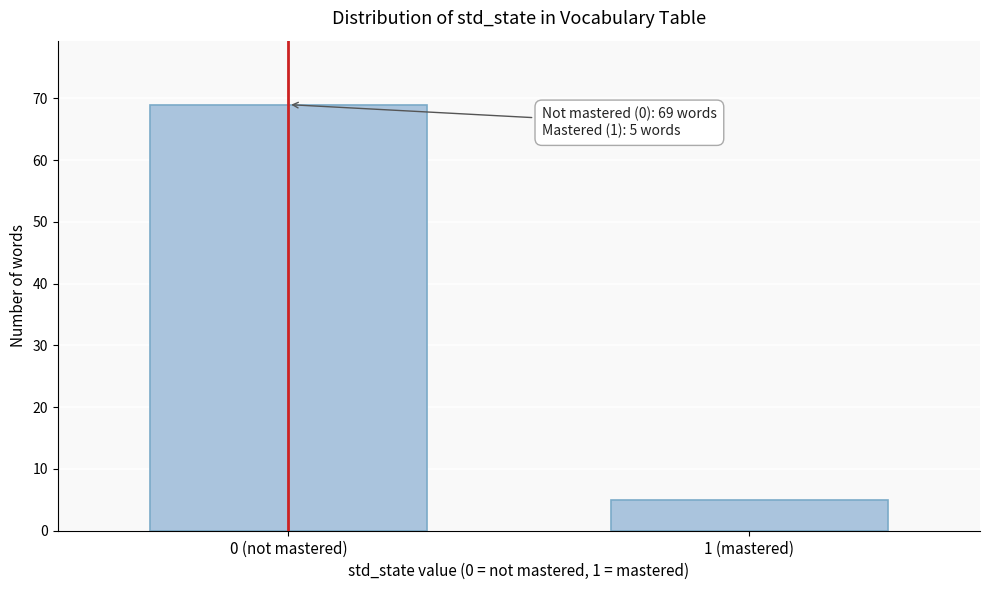

Reading left to right, extract all data points from this chart.

69	5